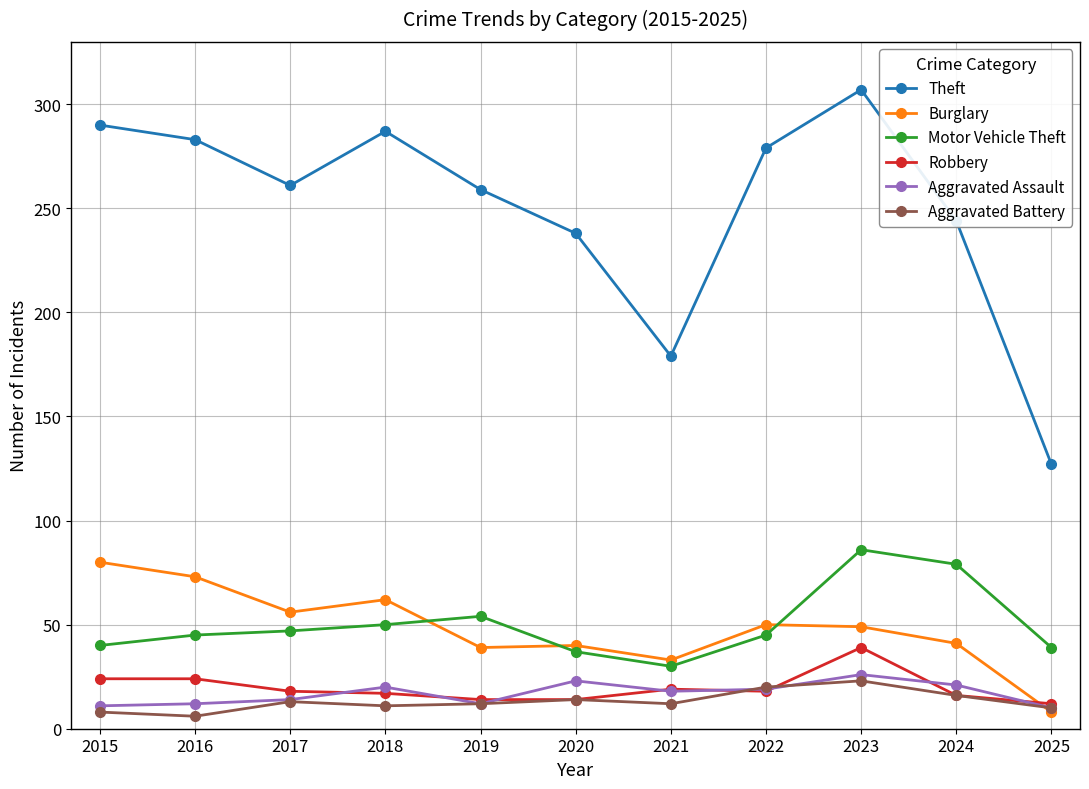

In Theft, how many points are higher than both neighbors (excluding endpoints)?

2